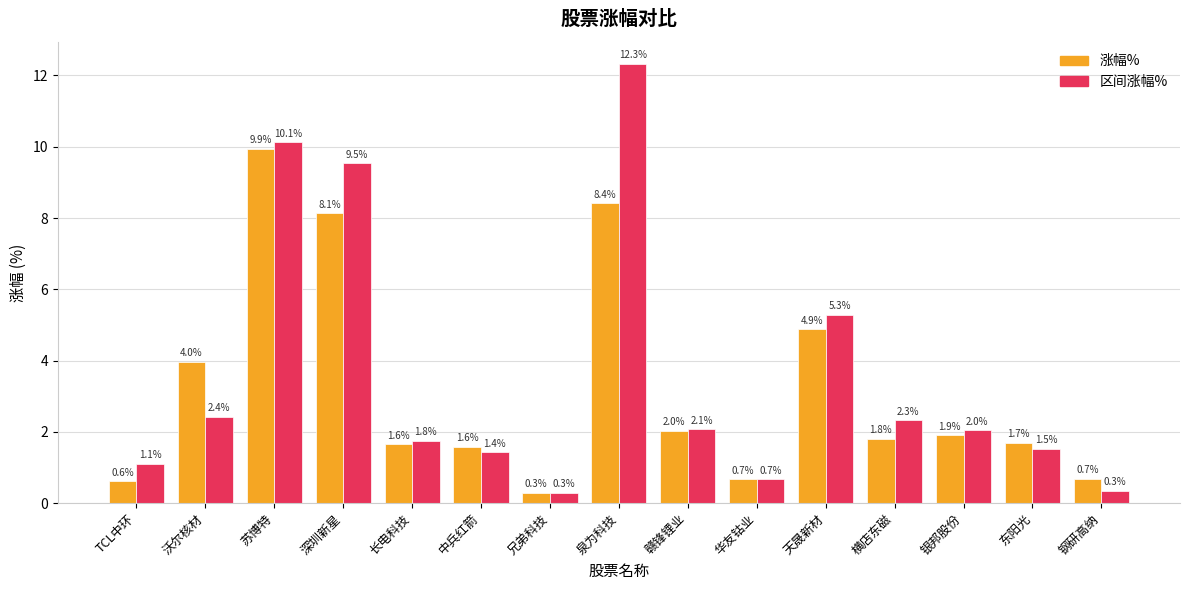

Which series has the widest spread of values?

区间涨幅%